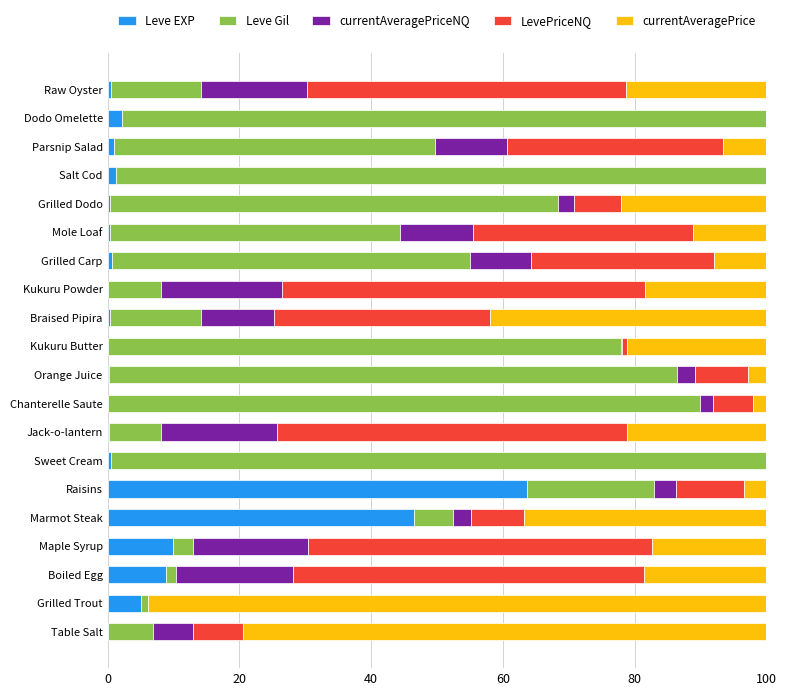

Which category has the highest value in the Leve EXP series?

Raisins